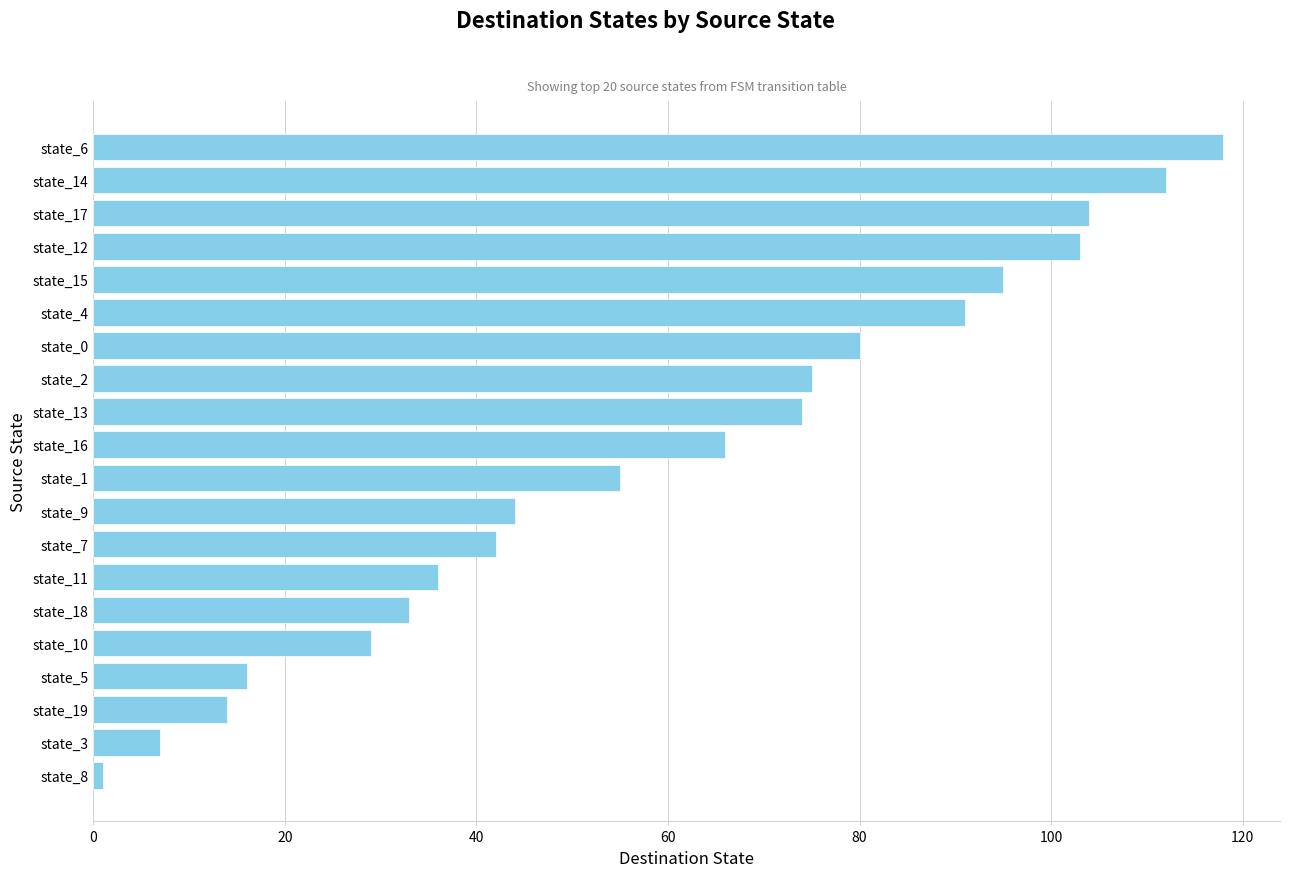

What is the label of the 6th bar from the bottom?

state_18